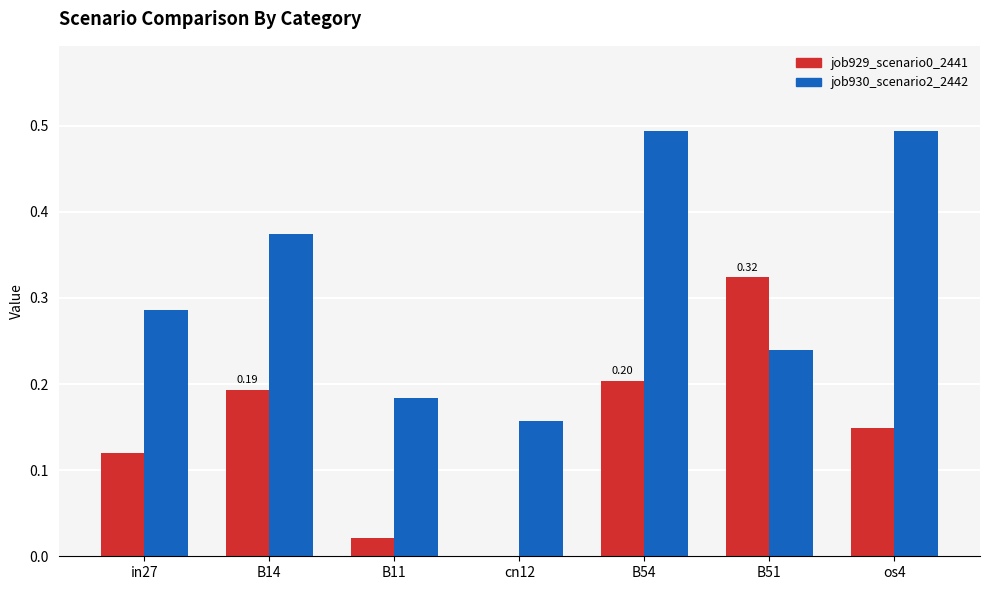

Between cn12 and B54, which series saw the biggest shift?

job930_scenario2_2442